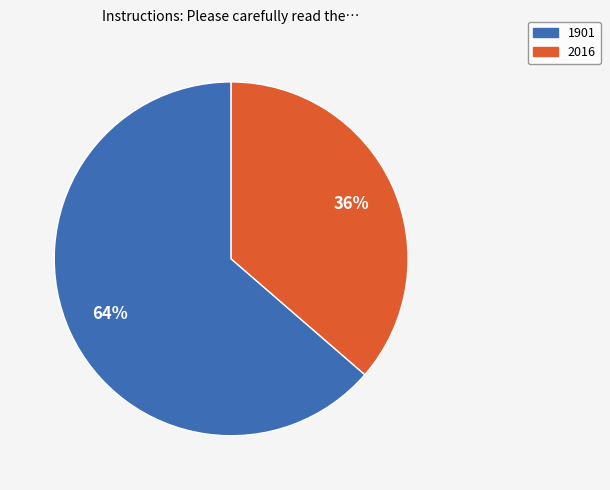

How many slices are in this pie chart?

2